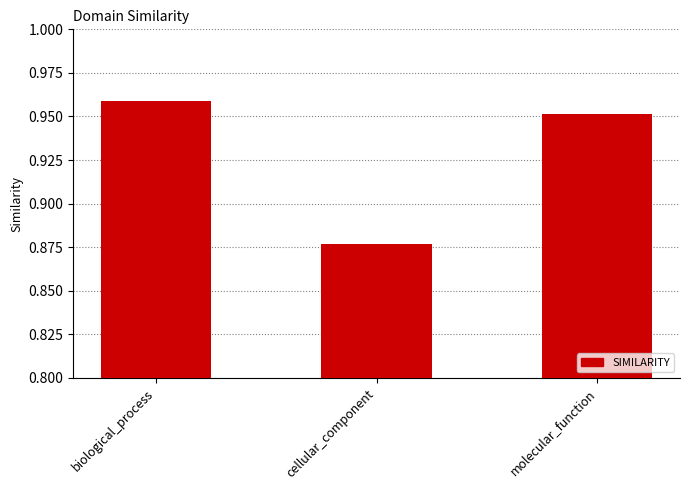

How many series are shown in this chart?

1